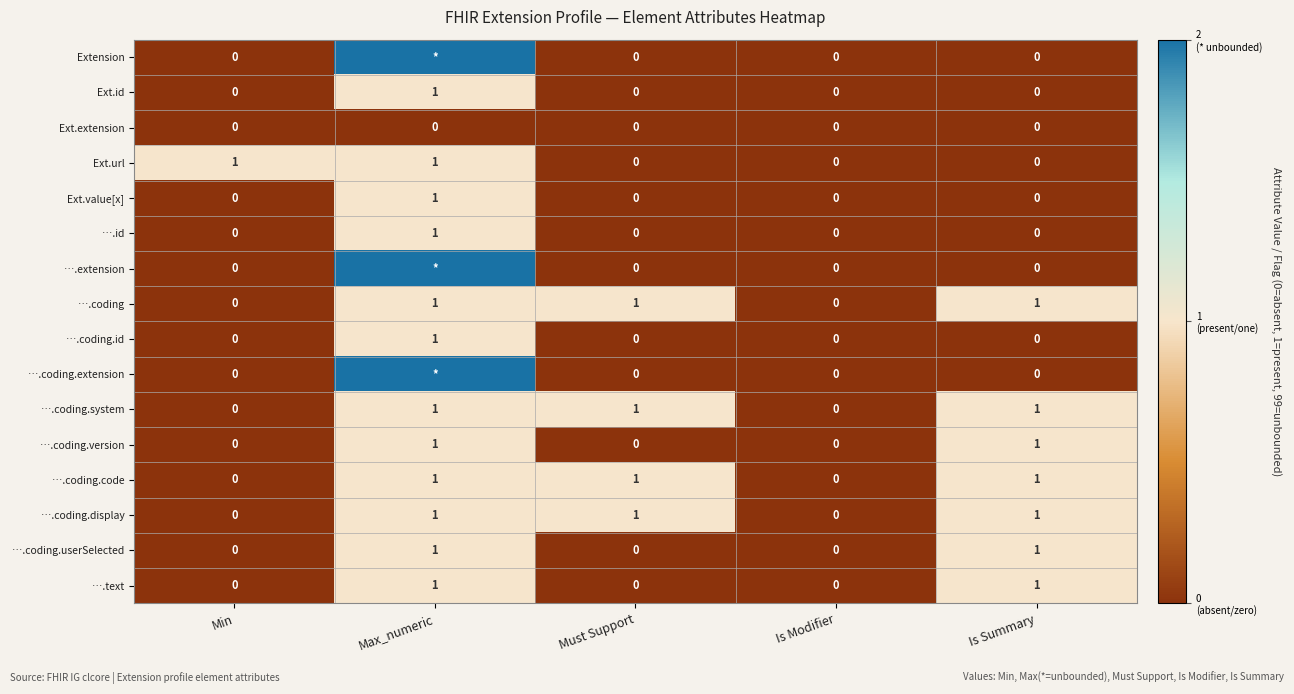

Count the number of data series in this chart.

16